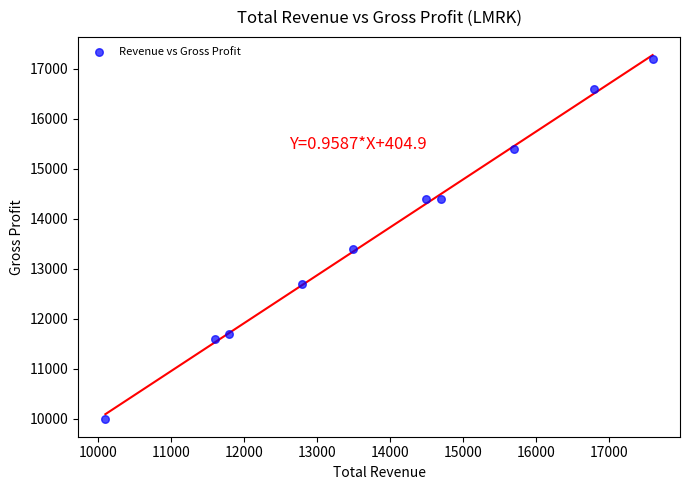

What is the average Y value?

13740